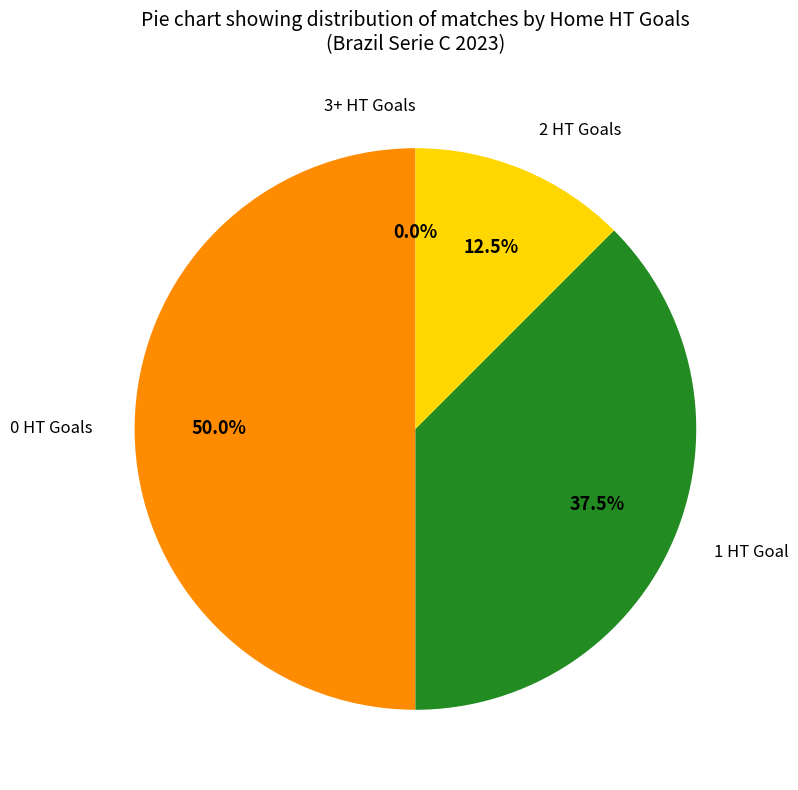

Does 1 account for over 50% of the chart?

No